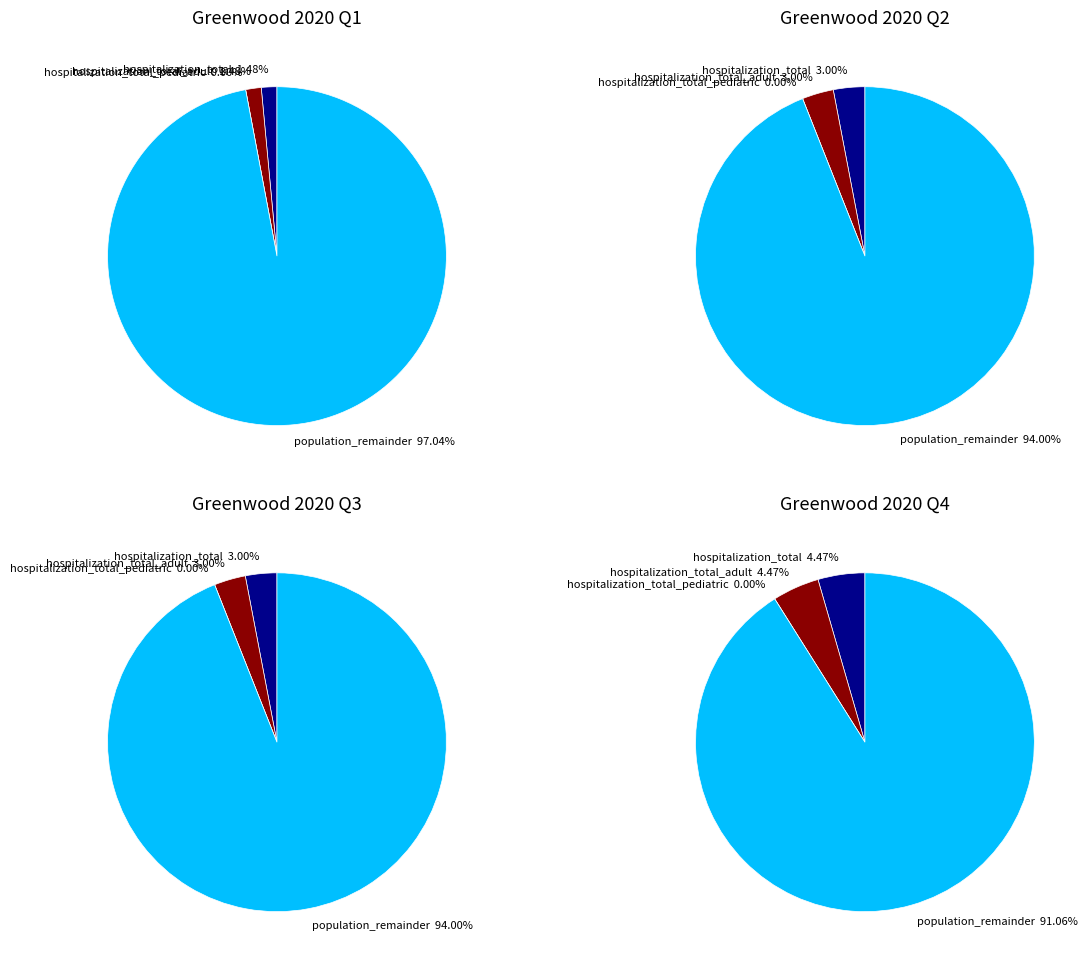

Is it true that 0 is 1% of the pie?

False